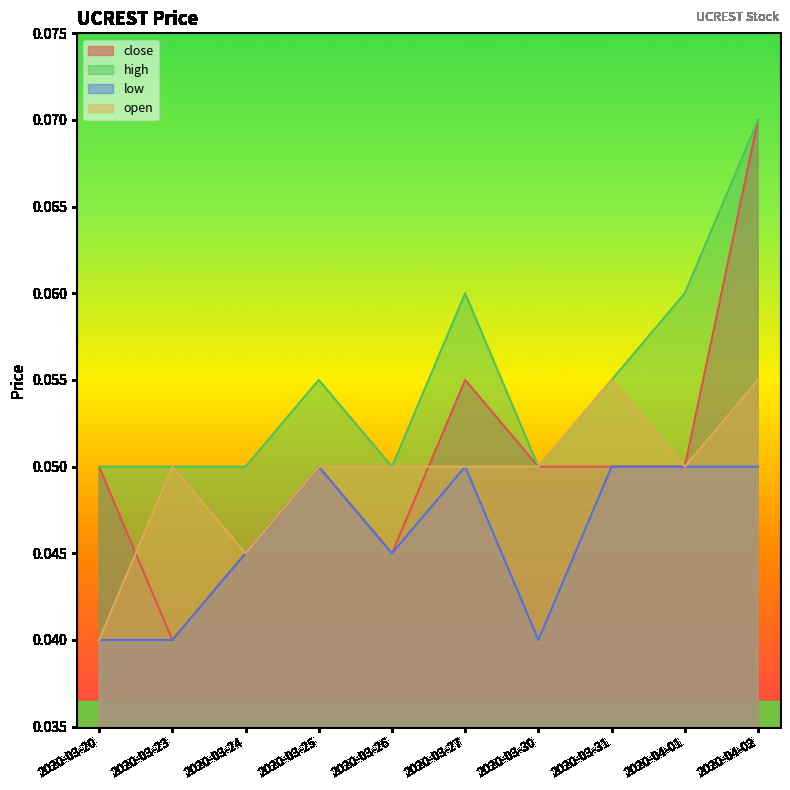

True or false: open has a value of 0.1 at 2020-03-30.

True